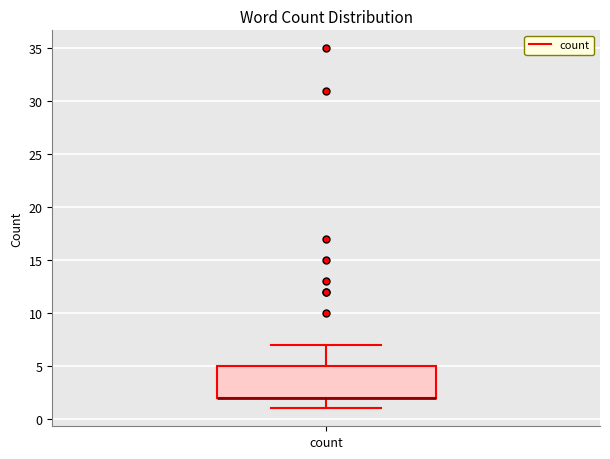

Read this box plot against the y-axis: the position of the median line, the range covered by the box, and the ends of both whiskers. The values are not printed on the chart, so give them approximately, as read against the axis.

median 2 (drawn on the box's lower edge), box 2 to 5, whiskers 1 to 7